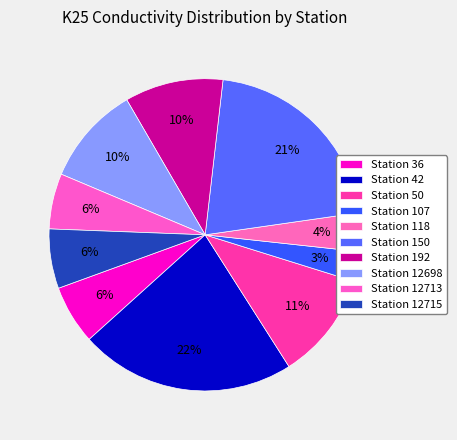

Is there a majority slice in this chart?

No